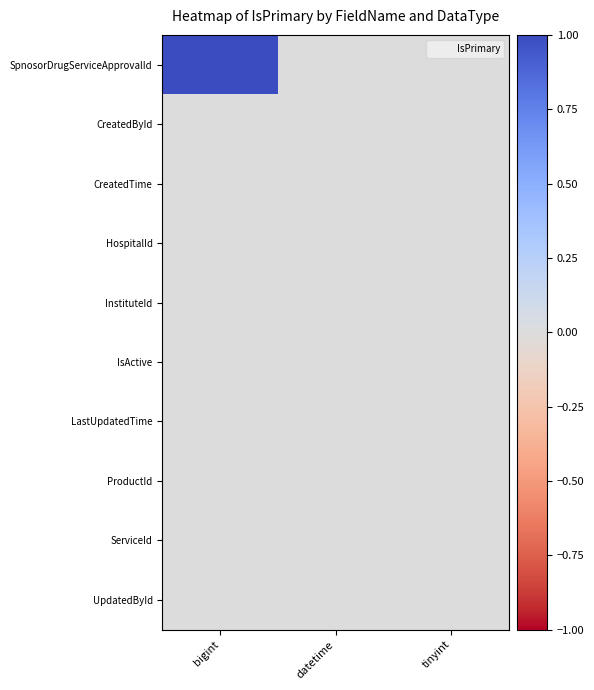

At how many categories does at least one series exceed 0?

1